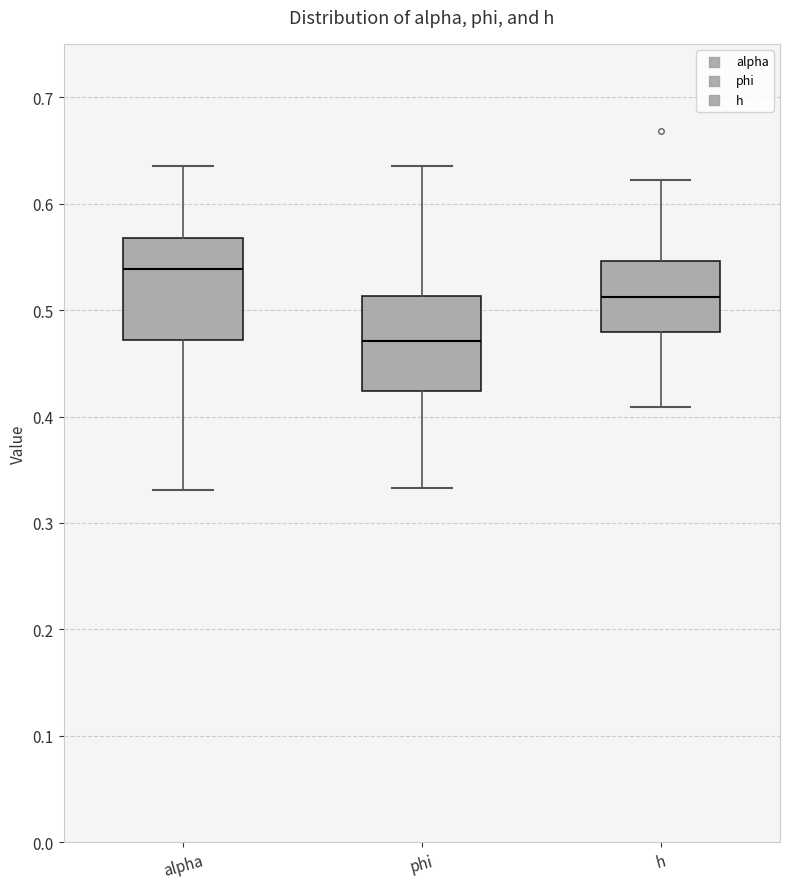

Reading left to right, read every box against the y-axis: the position of its median line, the range the box covers, and the ends of its whiskers. The values are not printed on the chart, so give them approximately, as read against the axis.

alpha: median 0.54, box 0.47 to 0.57, whiskers 0.33 to 0.63
phi: median 0.47, box 0.42 to 0.51, whiskers 0.33 to 0.64
h: median 0.51, box 0.48 to 0.55, whiskers 0.41 to 0.62